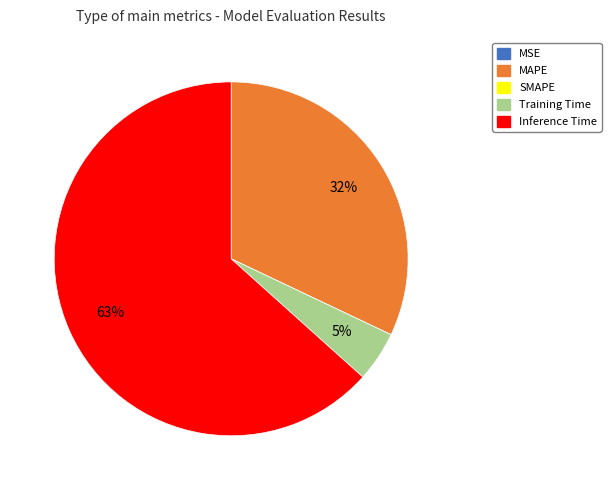

Does any single category account for the majority?

Yes